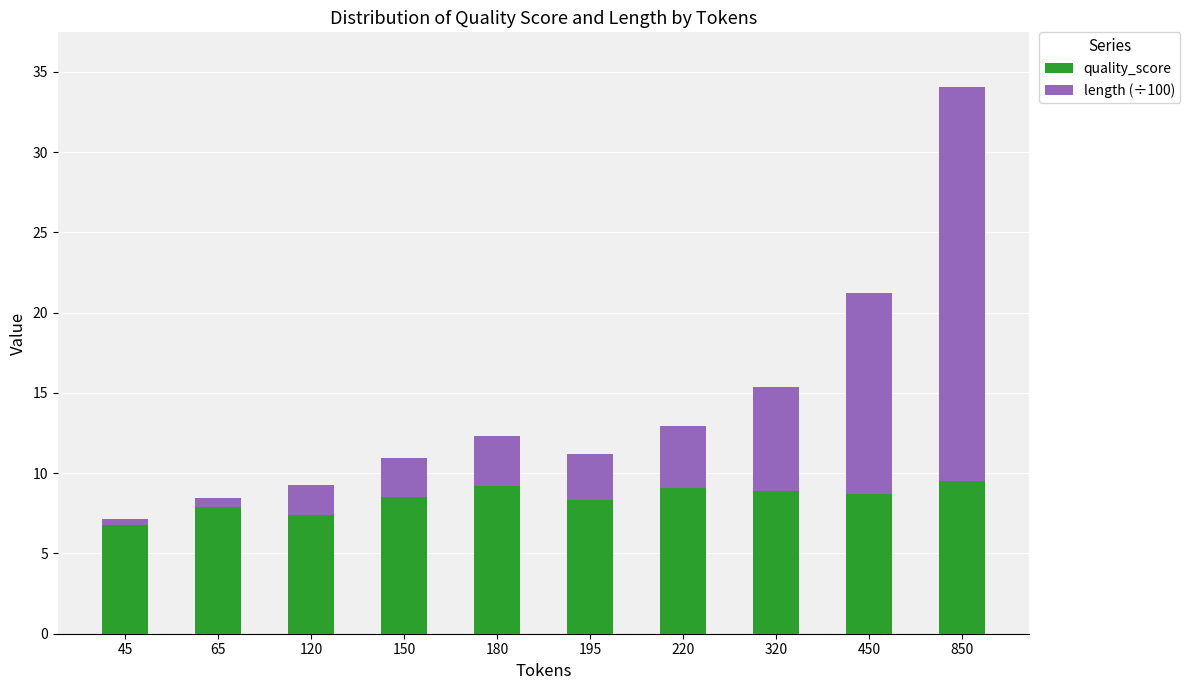

What is the highest value of the quality_score series?

9.5